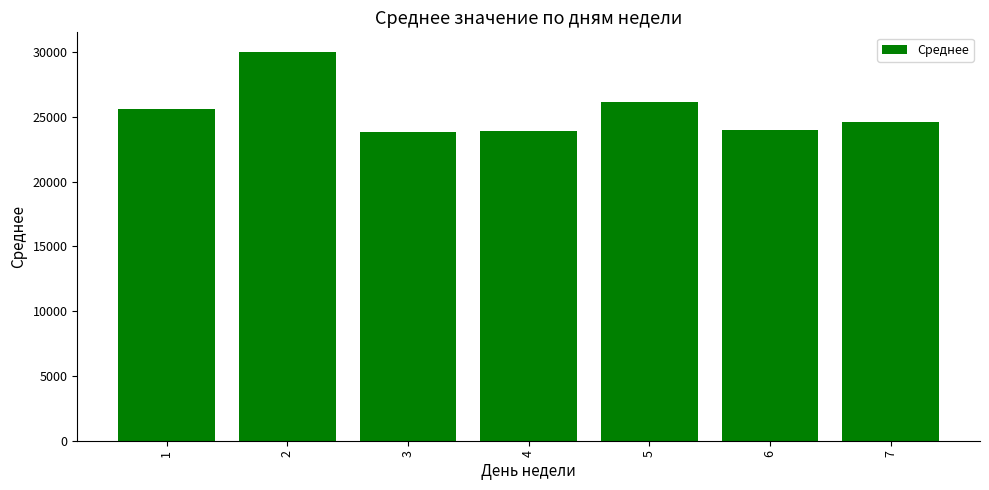

What is the ratio of the value at 3 to the value at 1?

0.9